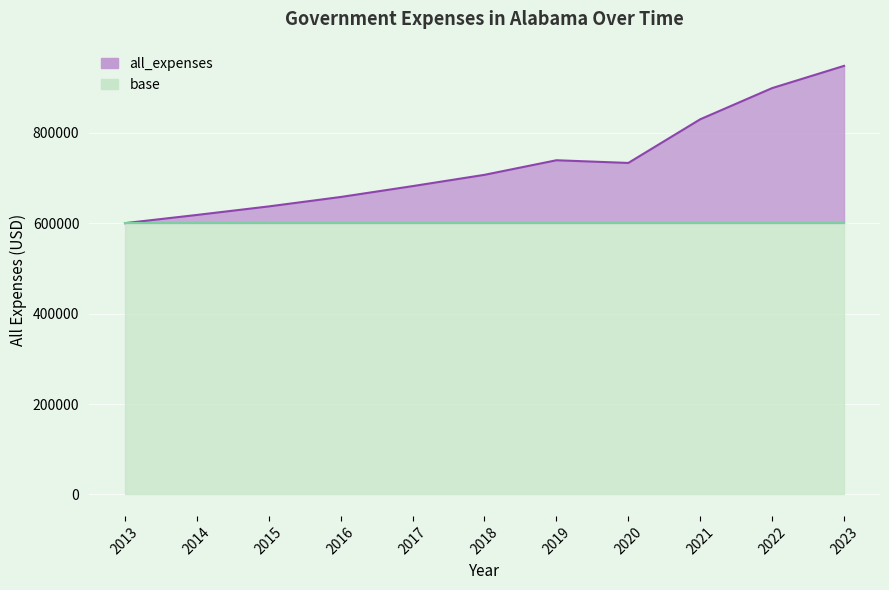

What is the sum of all values?

8051873.0